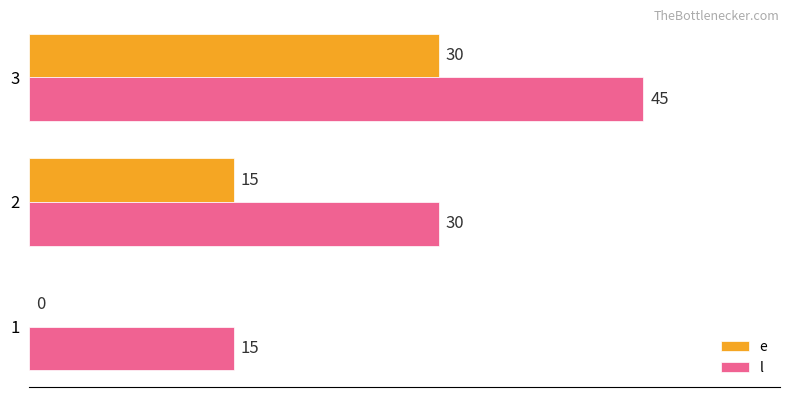

Which series has the largest total across all categories?

l